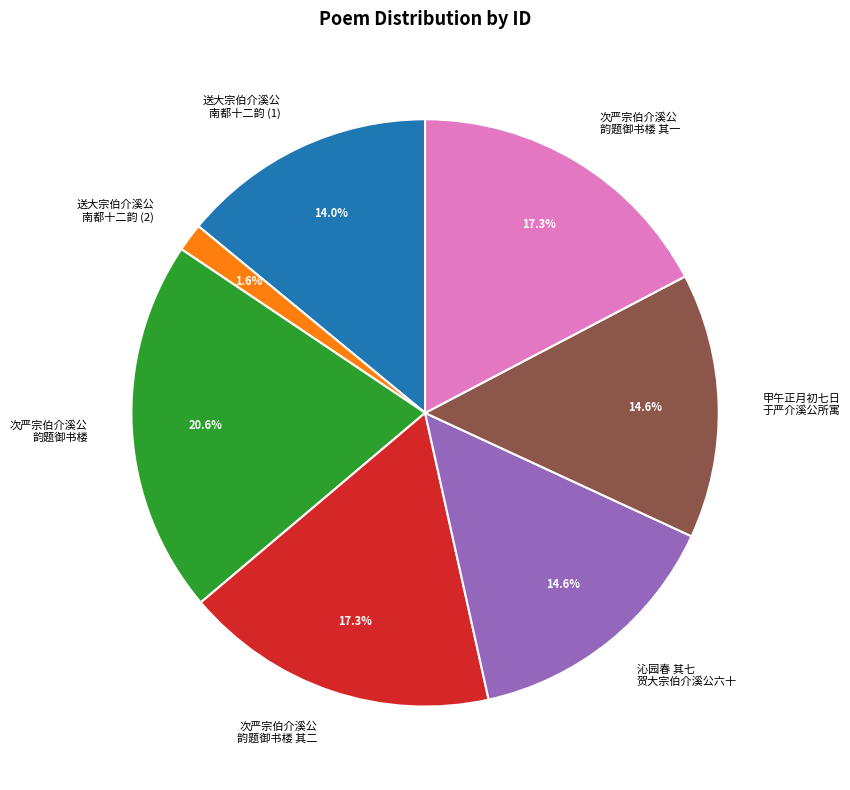

How many slices are in this pie chart?

7